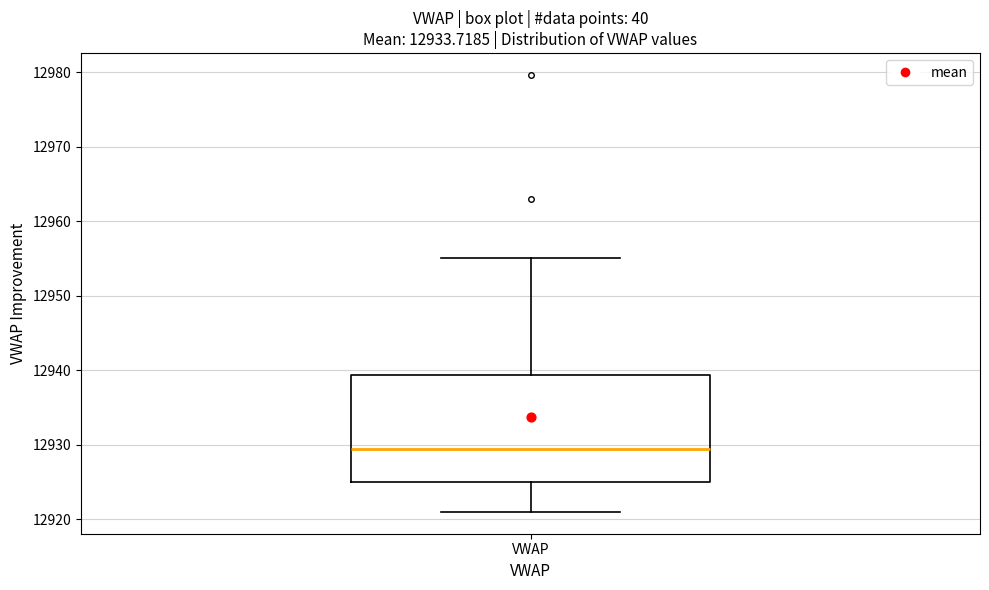

Transcribe this box plot: give where the median line is, the range the box spans, and where the two whiskers end, as read against the y-axis. The values are not printed on the chart, so give them approximately, as read against the axis.

median 12929, box 12925 to 12939, whiskers 12921 to 12955